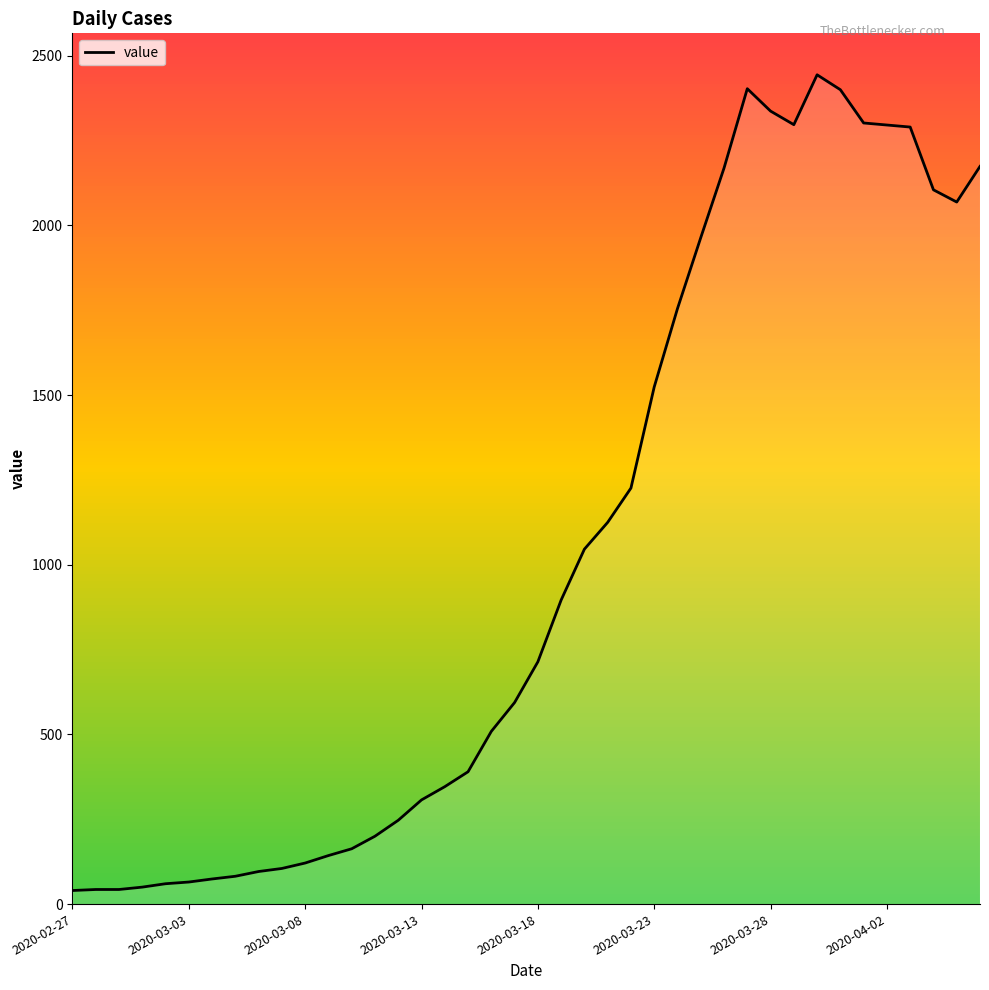

What is the value of the 31st point from the left?

2337